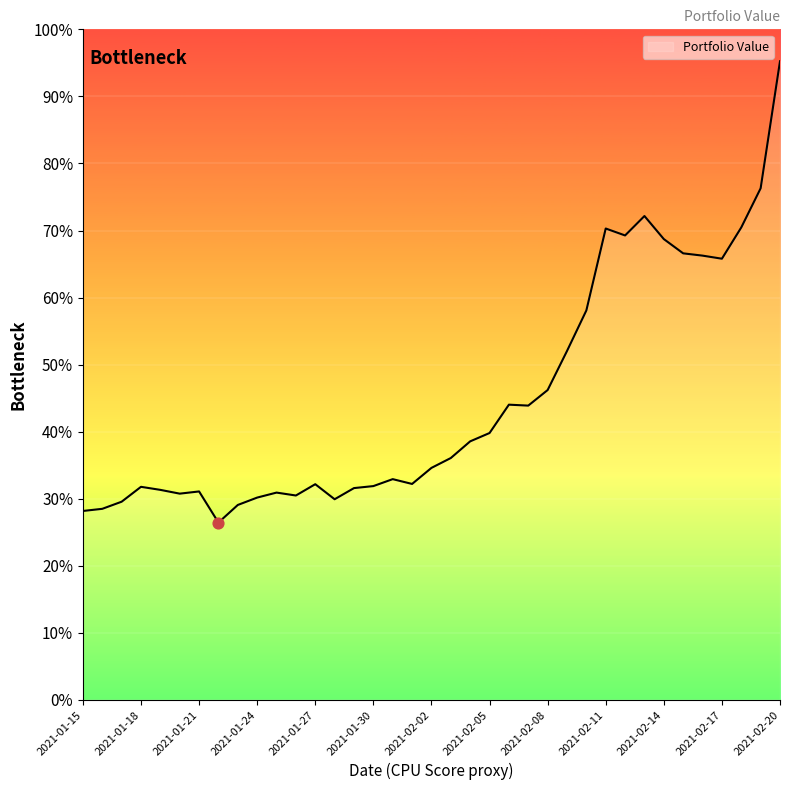

What is the smallest value displayed?

26.5